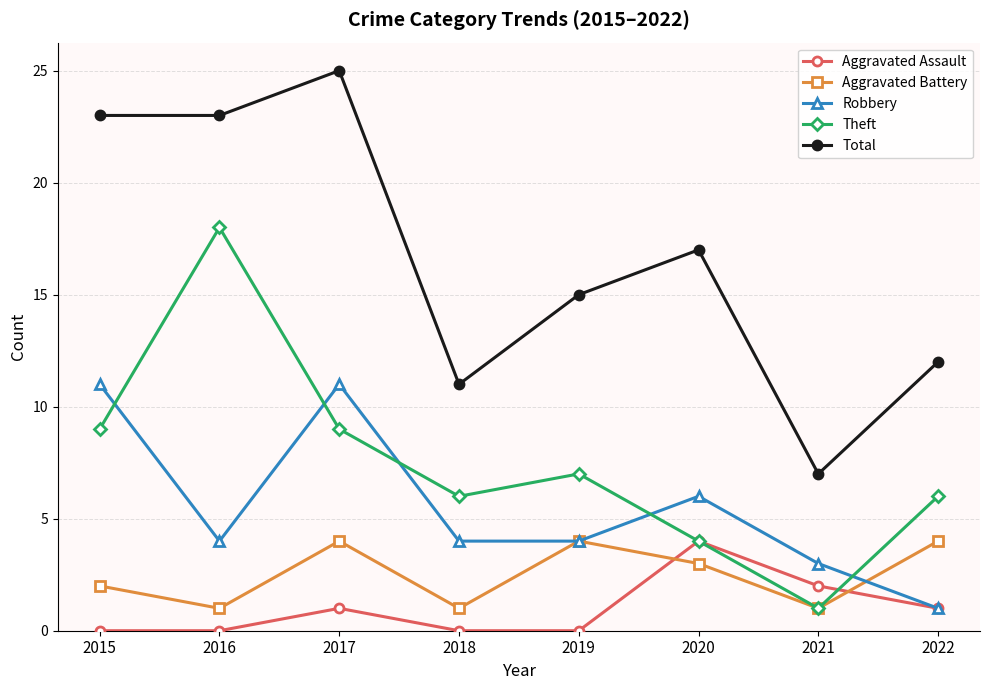

What is the value of the Theft point at the 3rd from the left?

9